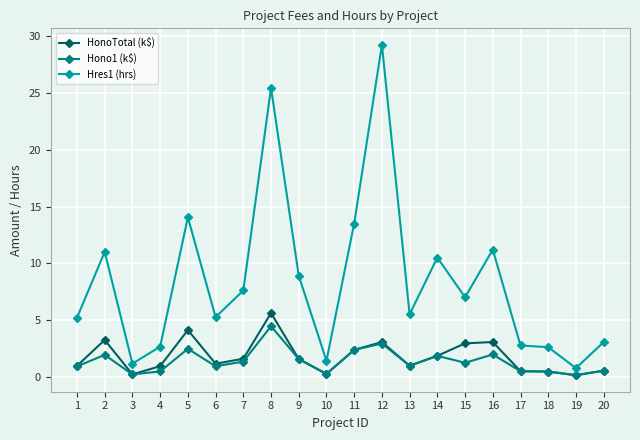

True or false: Hono1 (k$) has more than 0 points higher than both neighbors.

True